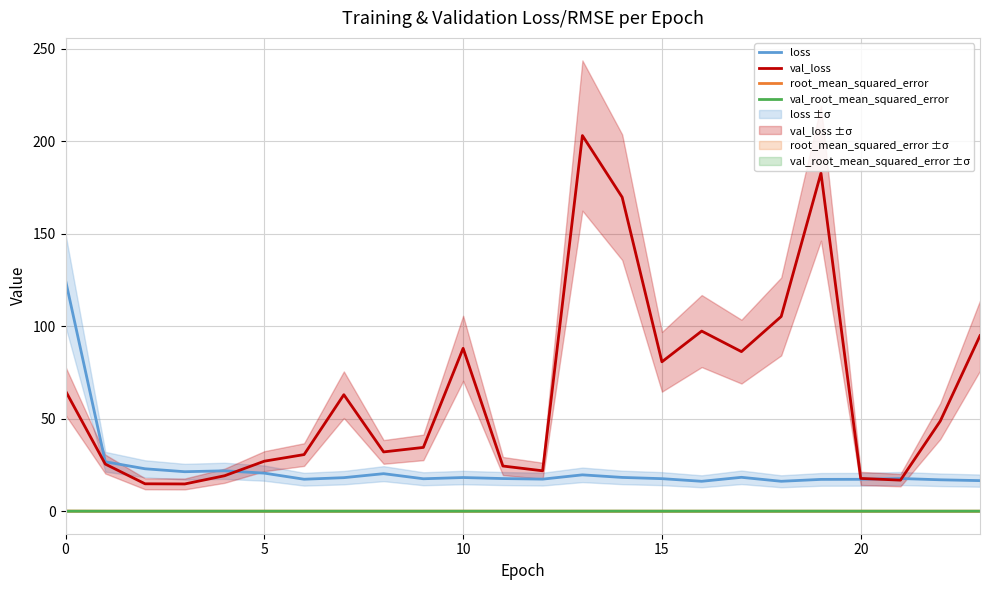

How many lines are shown in the chart?

4